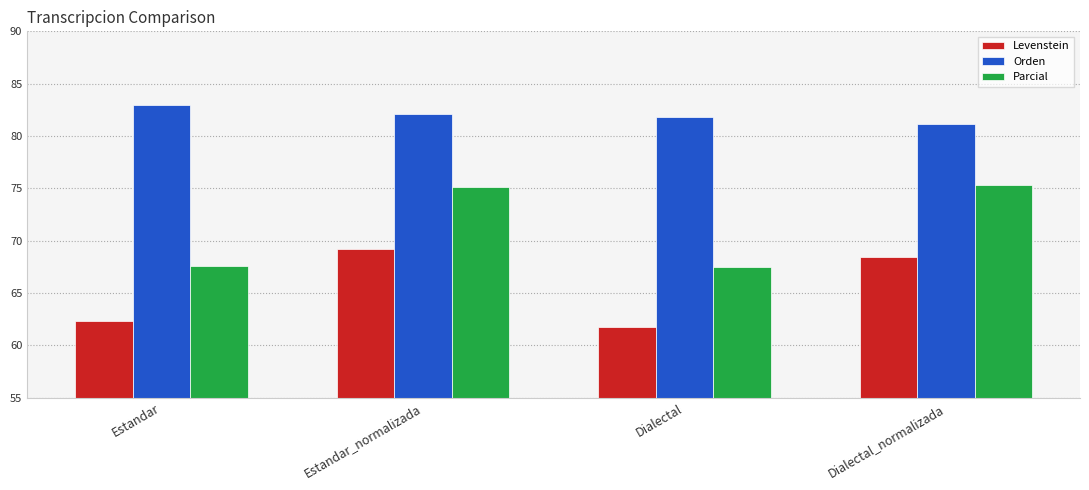

Which series has the largest total across all categories?

Orden